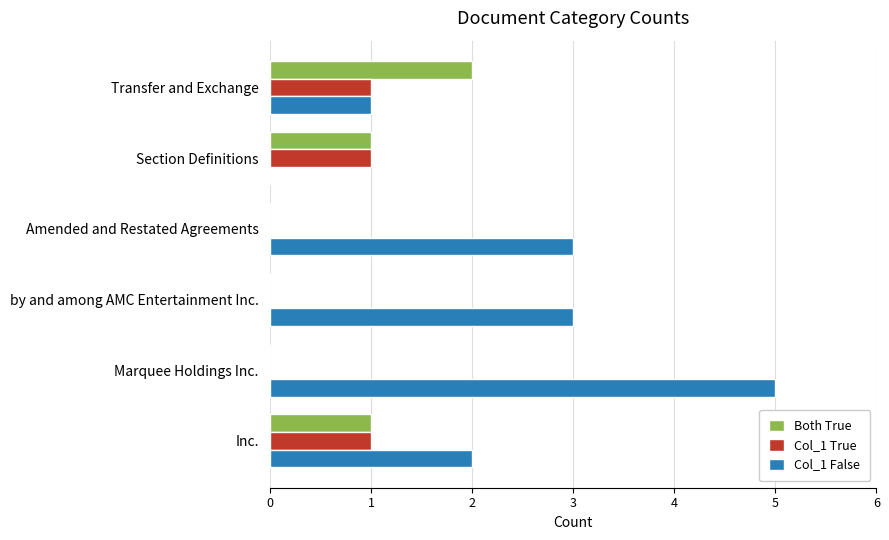

The Col_1 False series shows 2 at Inc.. True or false?

True